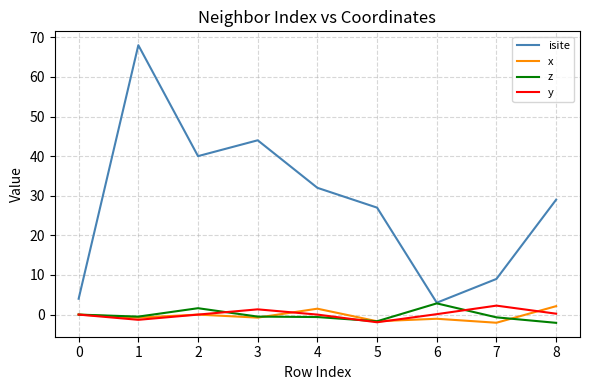

True or false: isite and y intersect in this chart.

False